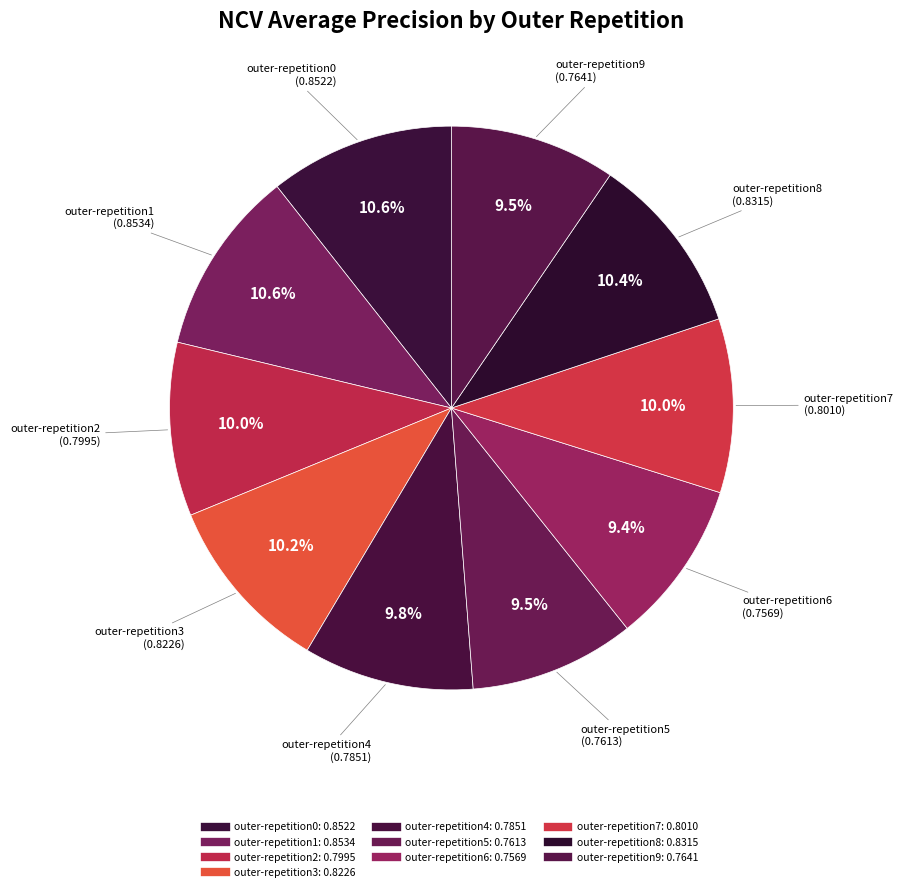

To the nearest percent, what is the combined percentage of outer-repetition6 and outer-repetition4?

19%